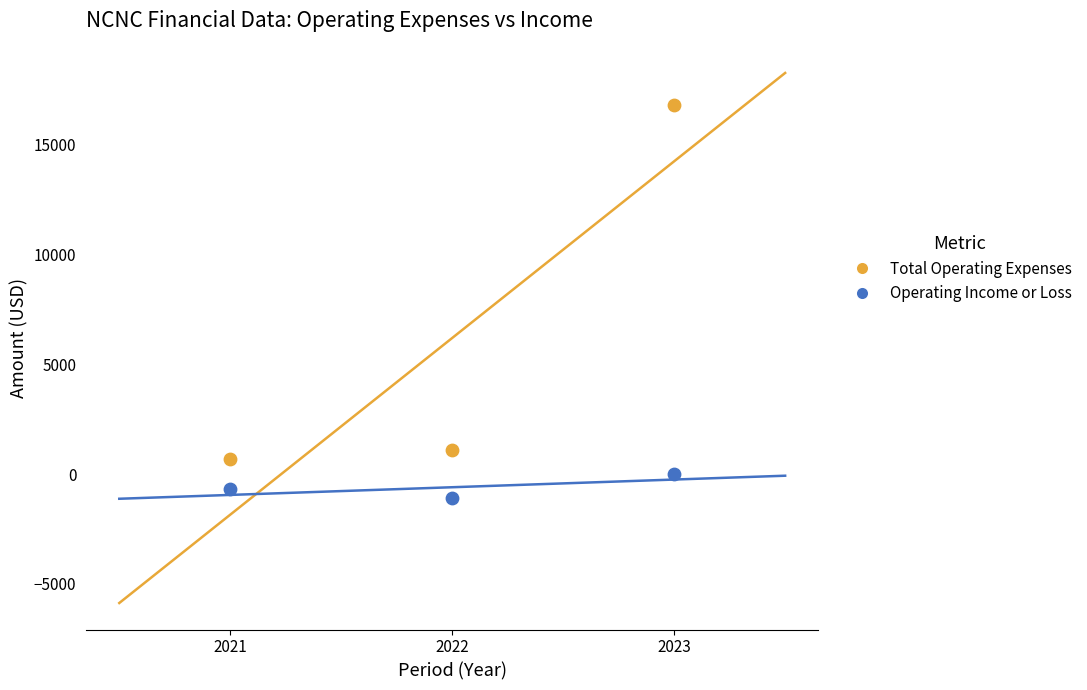

Across all data points, what is the average Y value?

2800